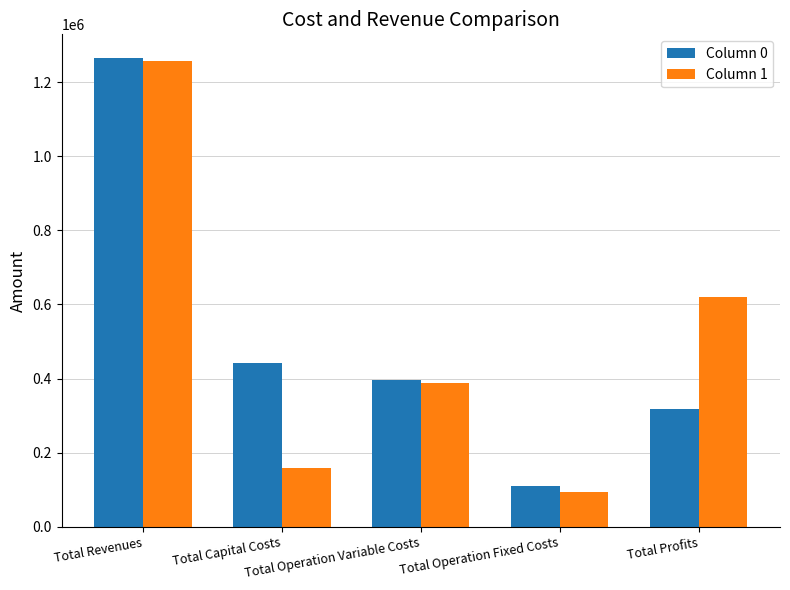

What position from the right is Total Profits?

1